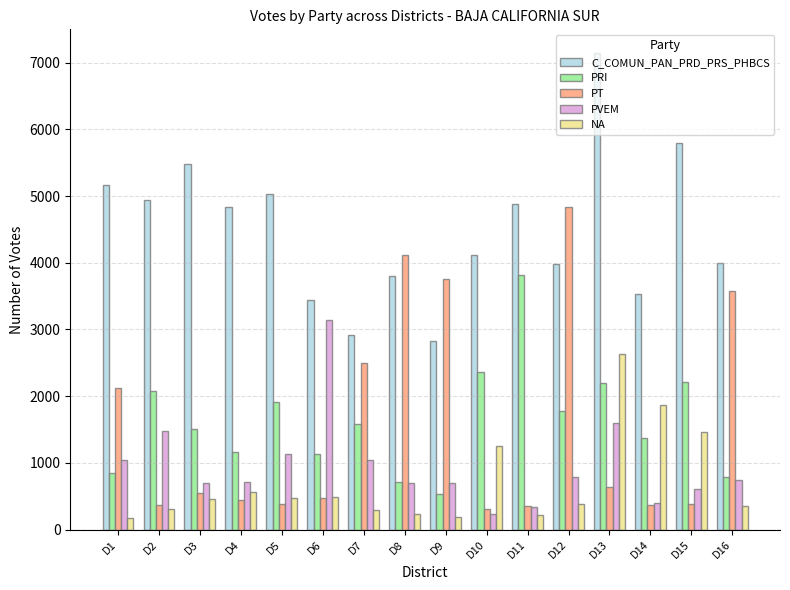

How many groups of bars are there?

16